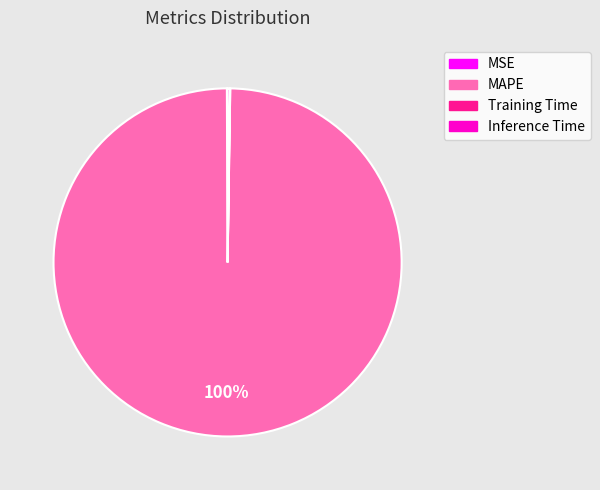

To the nearest percent, what is the difference between the largest and smallest slice percentages?

100%